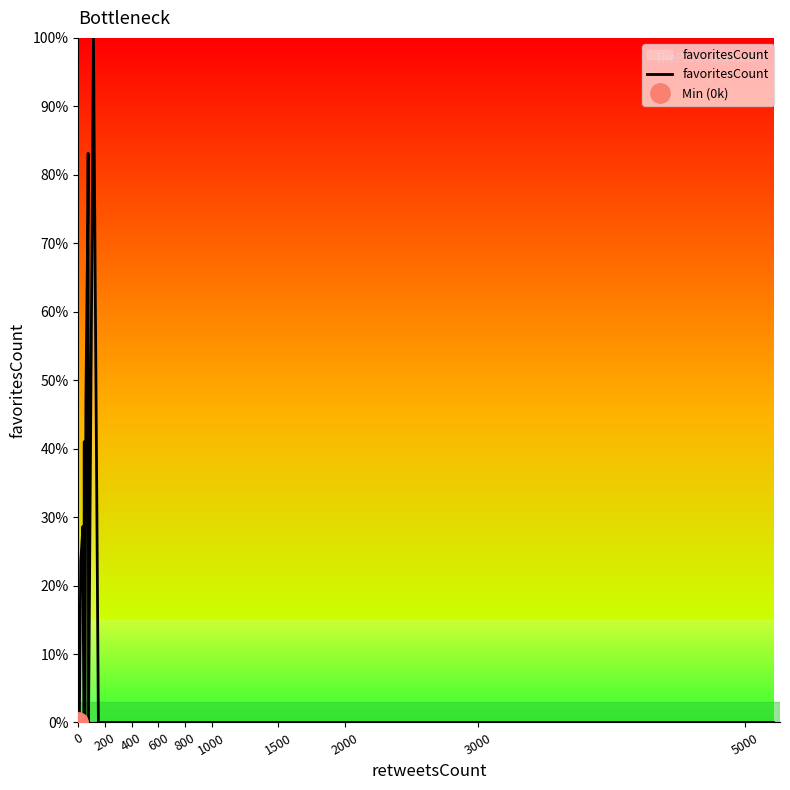

How many points are lower than both their immediate neighbors (excluding endpoints)?

7